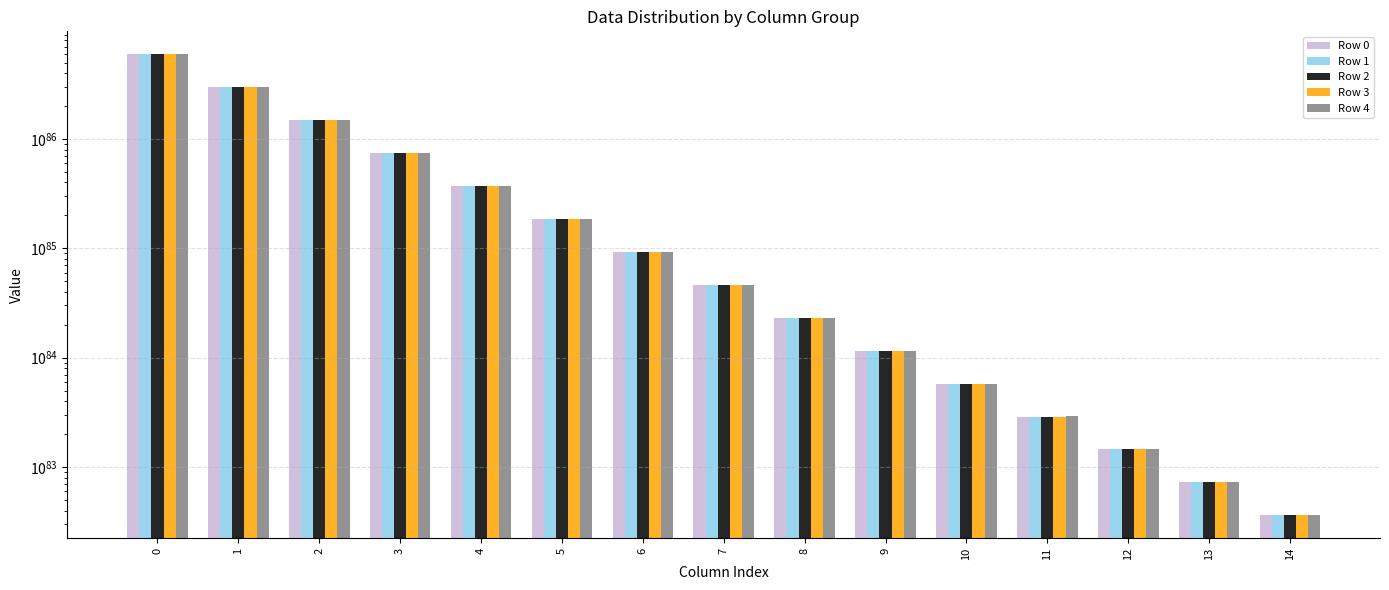

The Row 2 series shows 18536349829710658900328870617959985496909718612551743242686194081200003511675172945920 at 5. True or false?

True